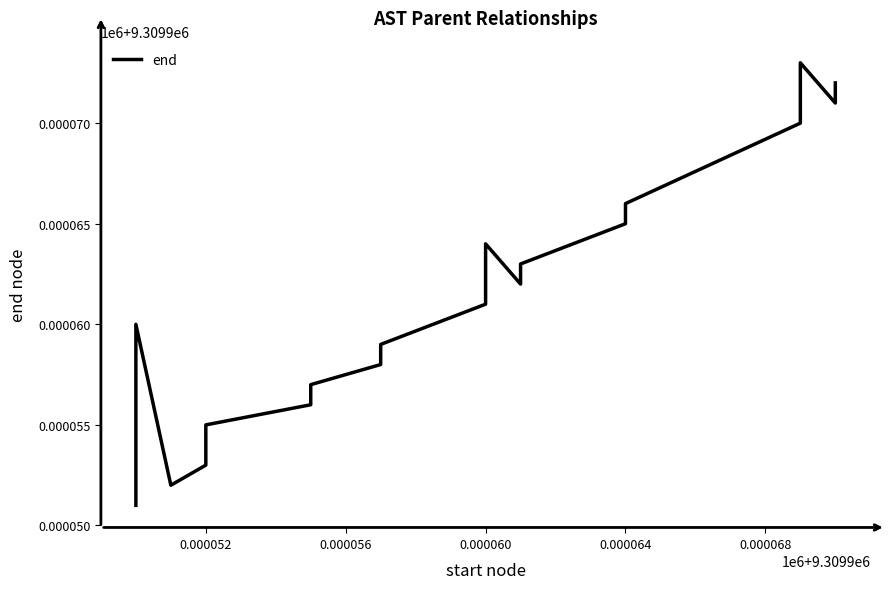

Is this an area chart (filled region under the line)?

No